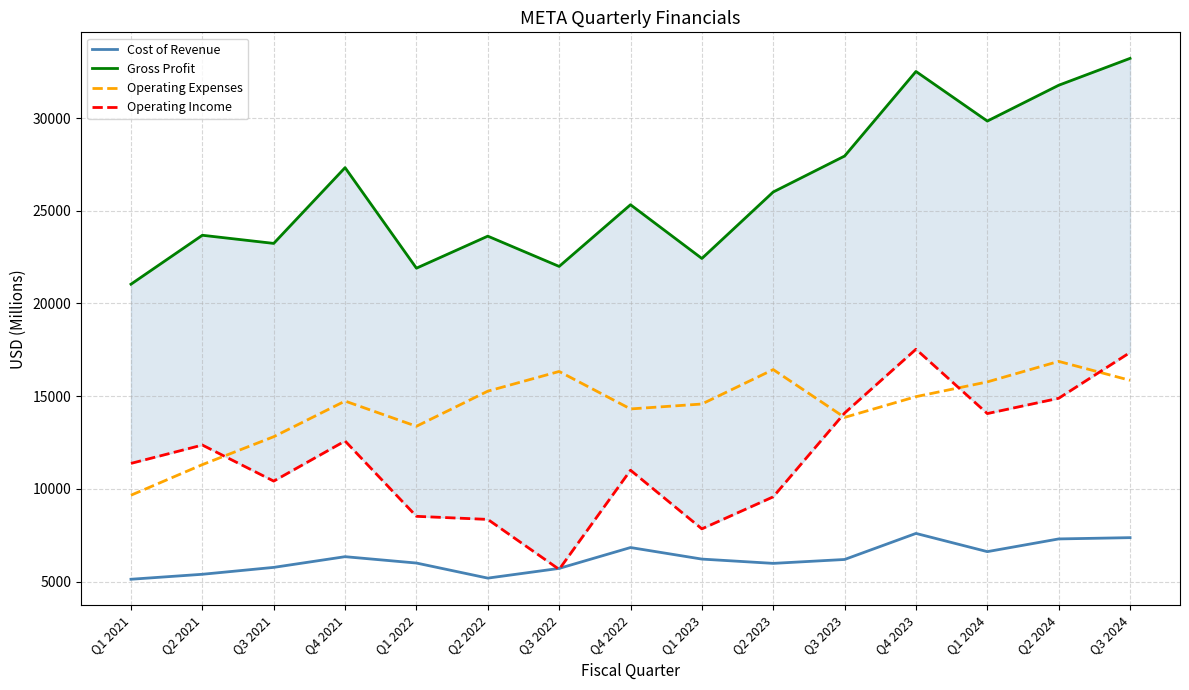

Which series ends up on top after the final intersection of Cost of Revenue and Operating Income?

Operating Income